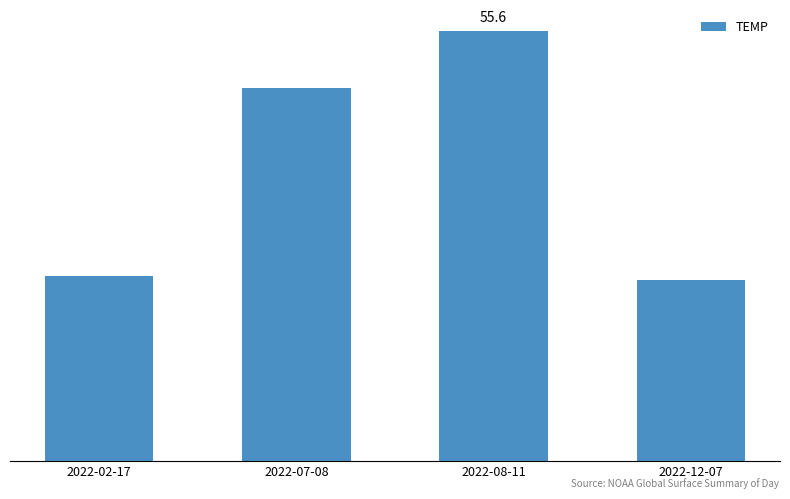

List the labels in order of value, smallest first.

2022-12-07, 2022-02-17, 2022-07-08, 2022-08-11